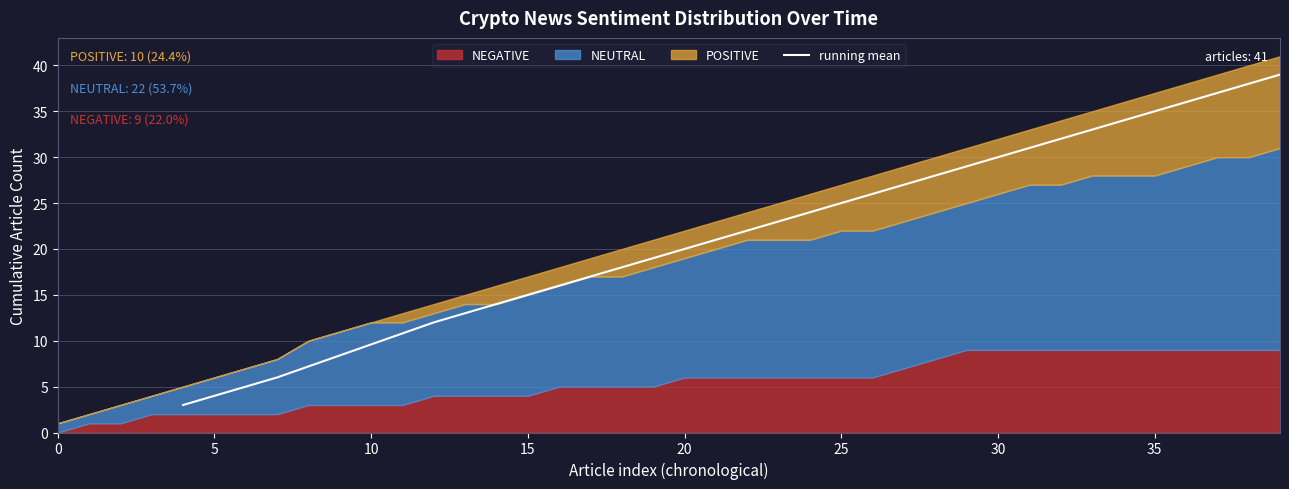

True or false: the data has more than 1 interior local peaks.

False